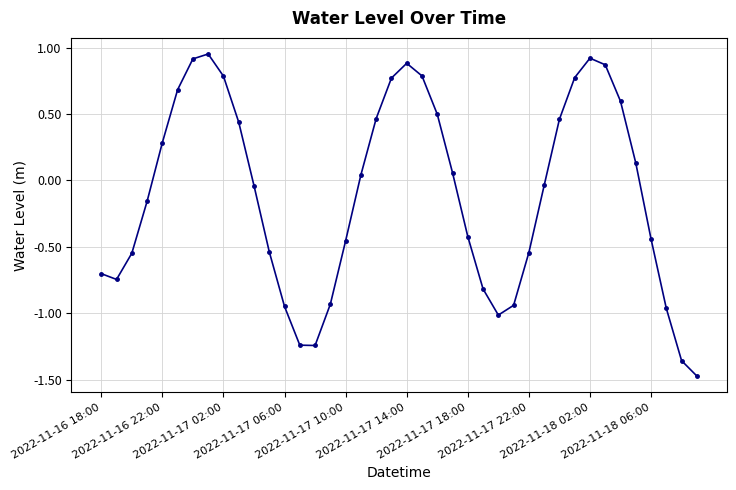

What is the sum of all values?

-4.2